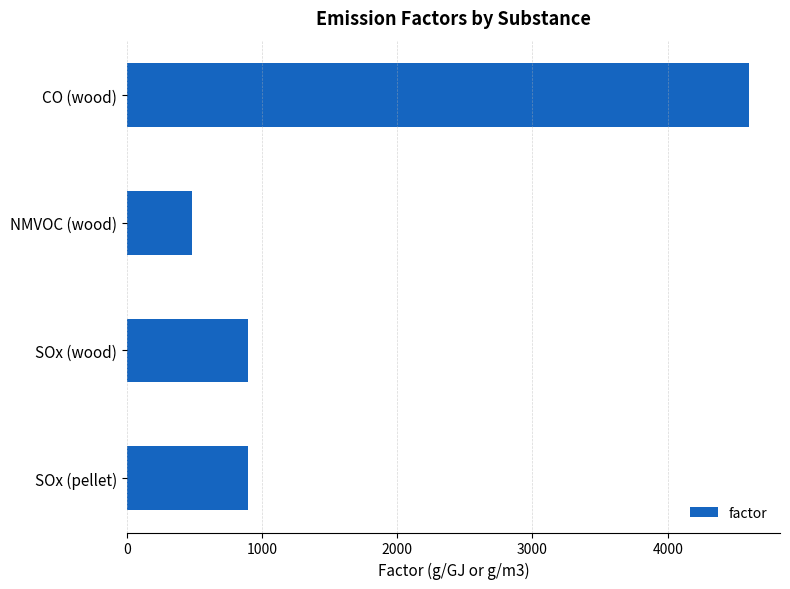

What value does the data have at SOx (pellet), to the nearest 10?

900